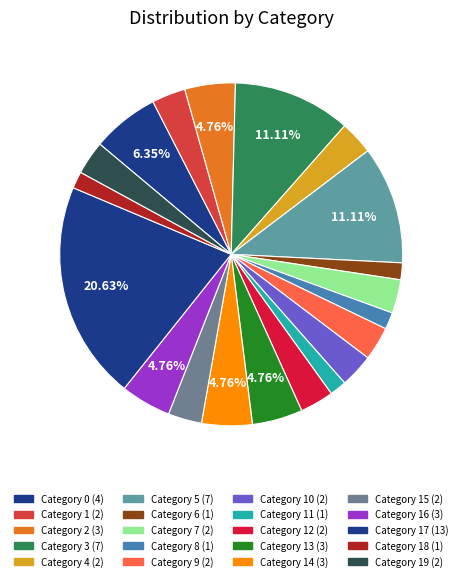

Is there a majority slice in this chart?

No